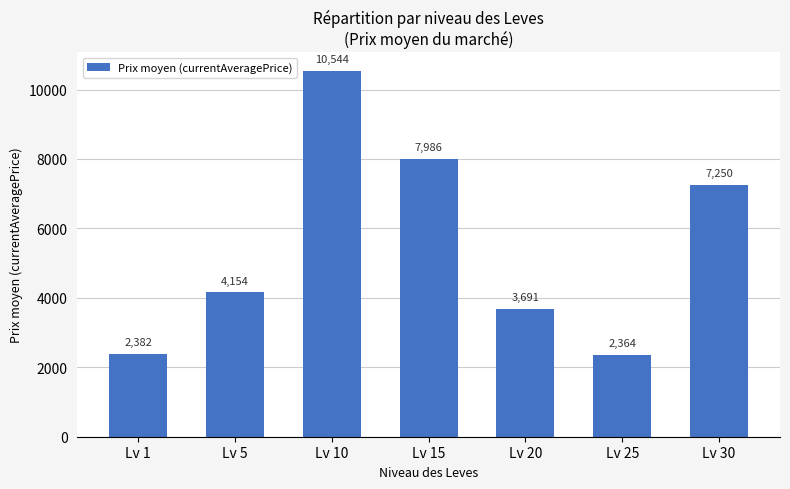

The value at Lv 20 is 3690.6. True or false?

True